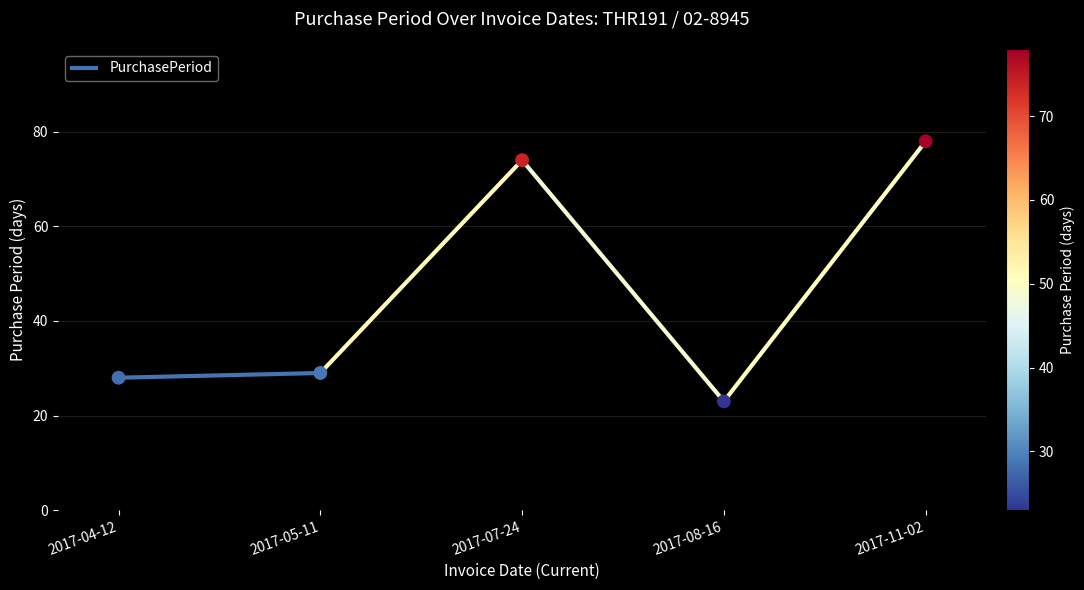

Which has a higher value, 2017-11-02 or 2017-05-11?

2017-11-02